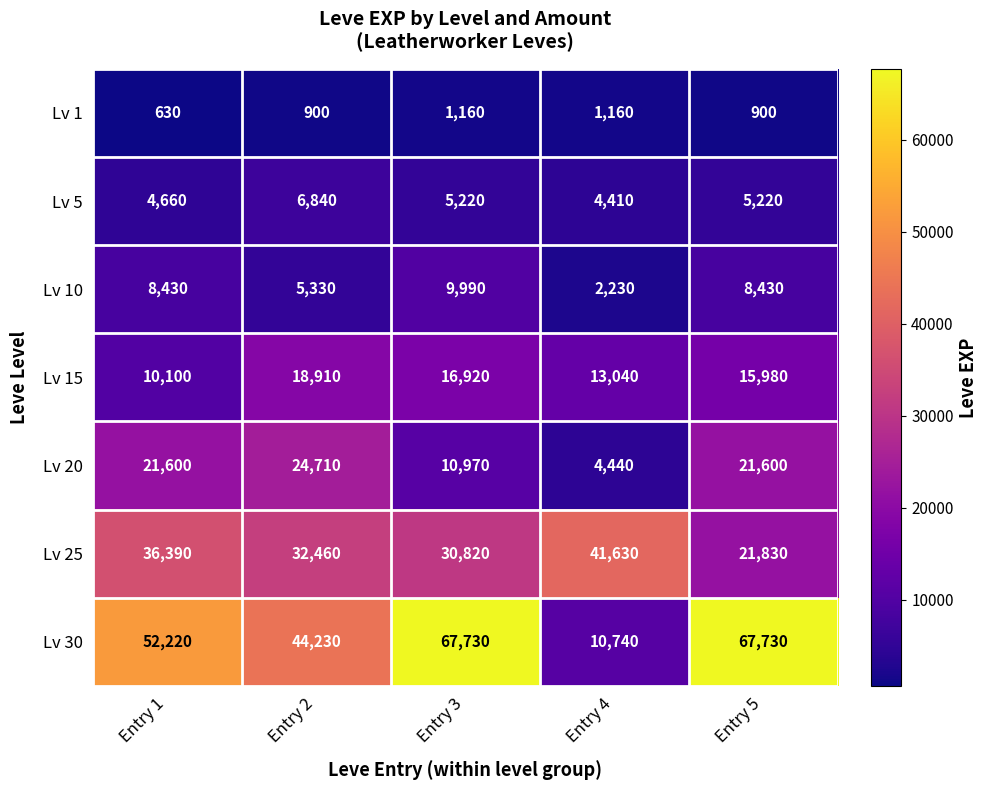

What is the smallest value displayed?

630